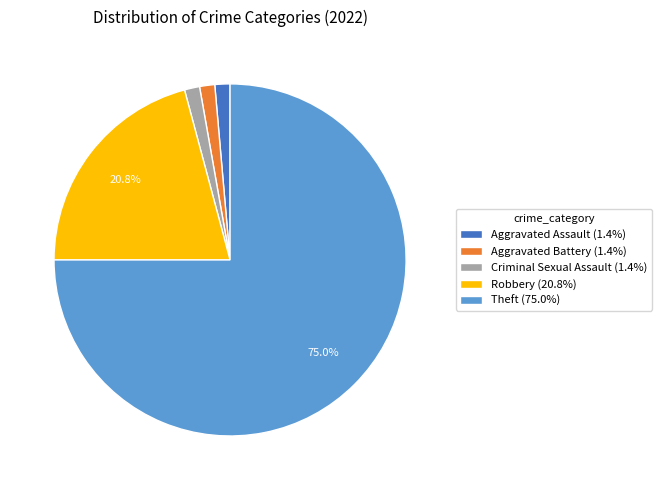

Between Robbery (20.8%) and Theft (75.0%), which is larger?

Theft (75.0%)